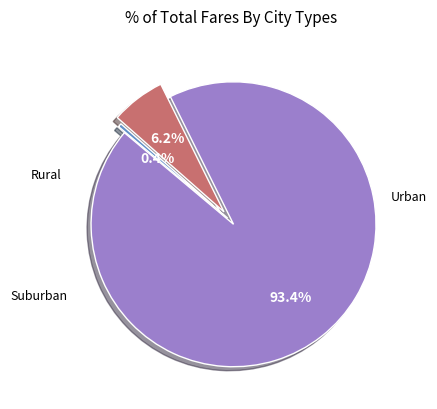

Is there a majority slice in this chart?

Yes